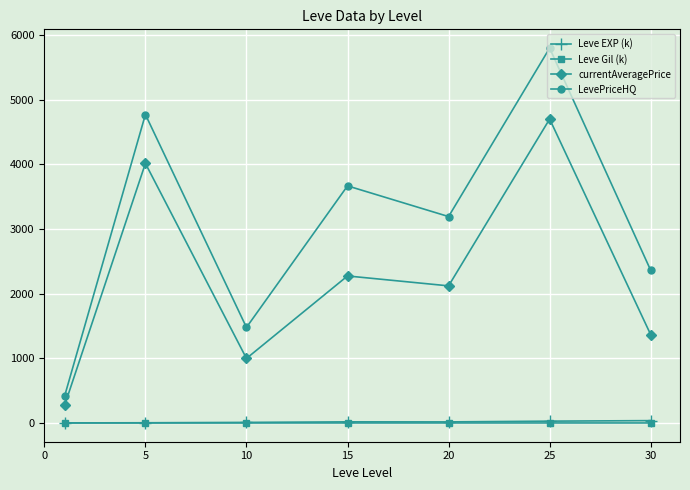

Which series has the largest range (max minus min)?

LevePriceHQ